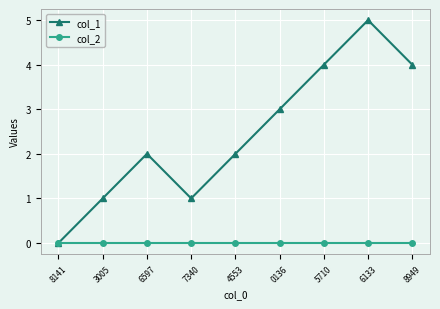

Between 7340 and 0136, which series saw the biggest shift?

col_1